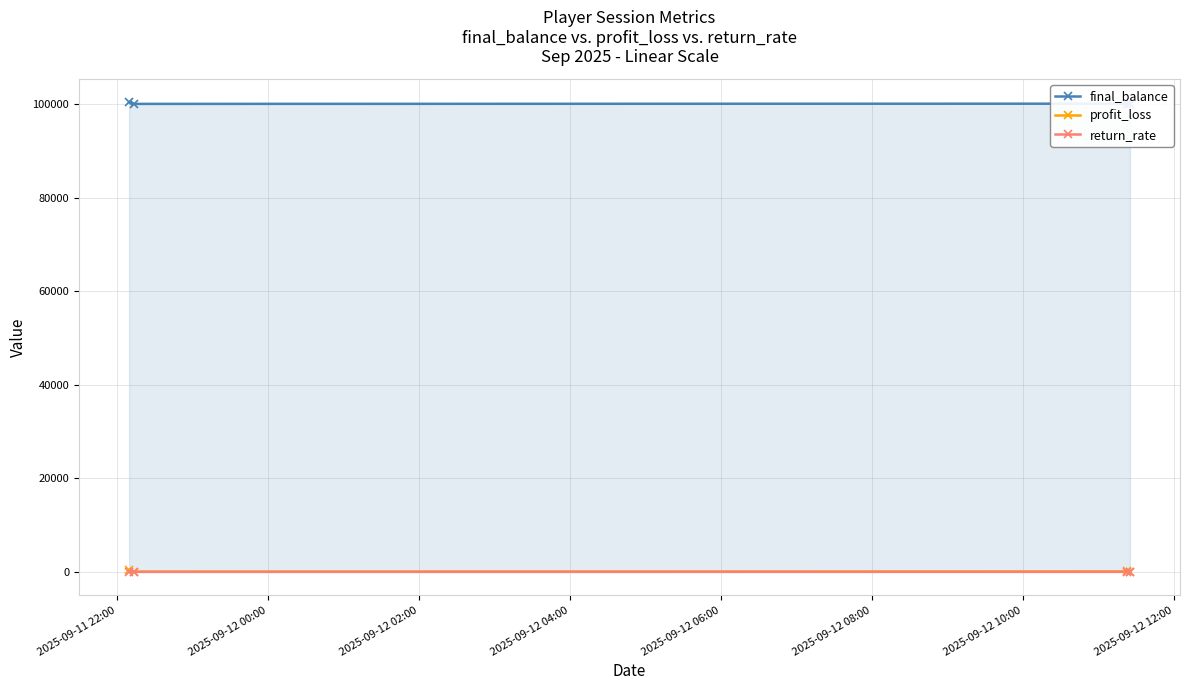

True or false: return_rate has more than 2 interior local peaks.

False